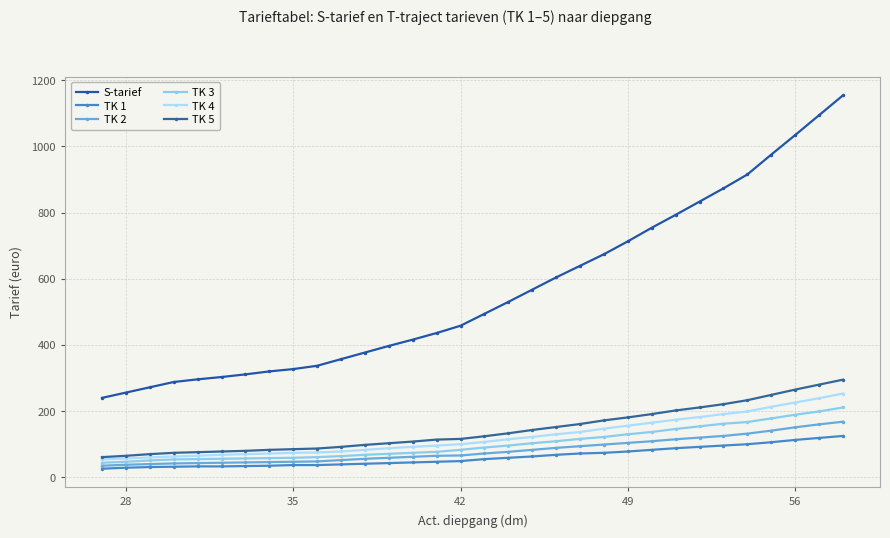

What is the maximum value for TK 3?

211